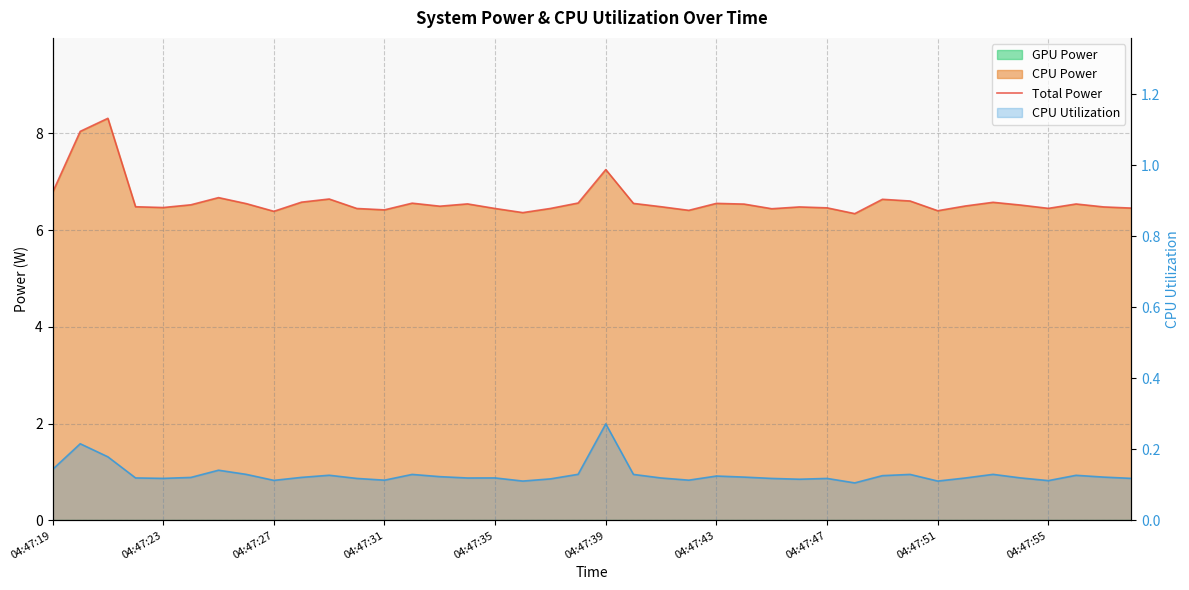

True or false: Total Power and CPU Utilization (line) cross at least once.

False